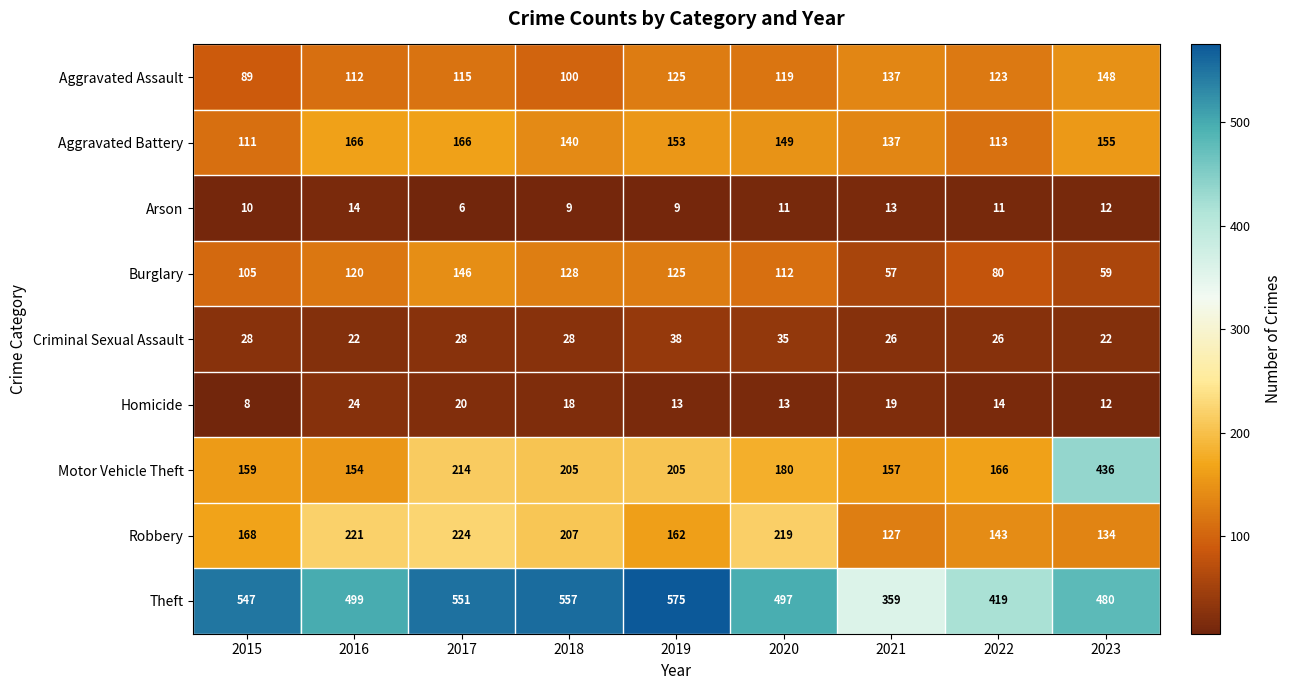

What is the smallest value displayed?

6